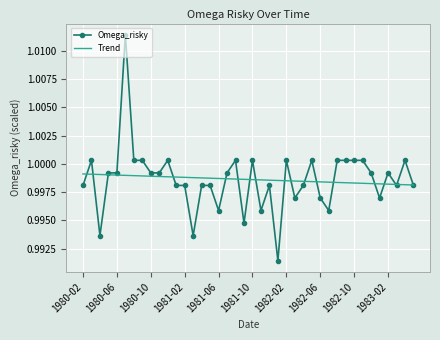

Which series has the largest range (max minus min)?

Omega_risky